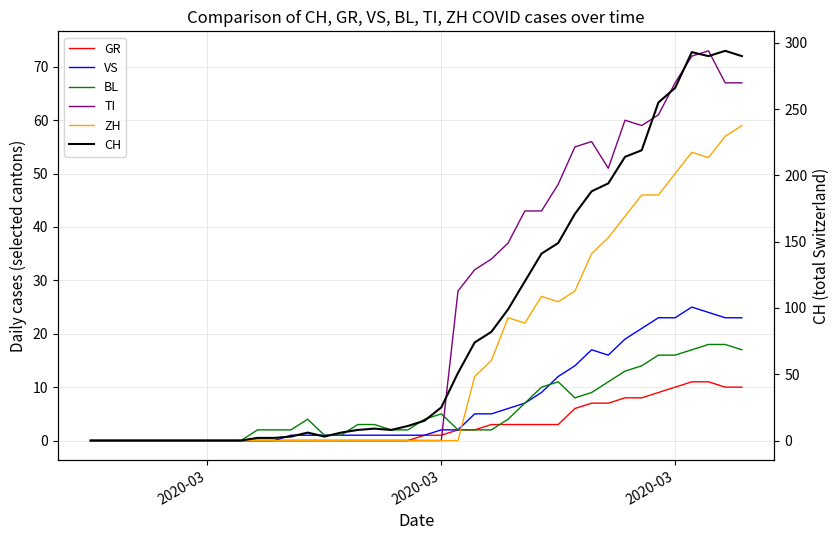

Rank the series at 39 from lowest to highest value.

GR, BL, VS, ZH, TI, CH